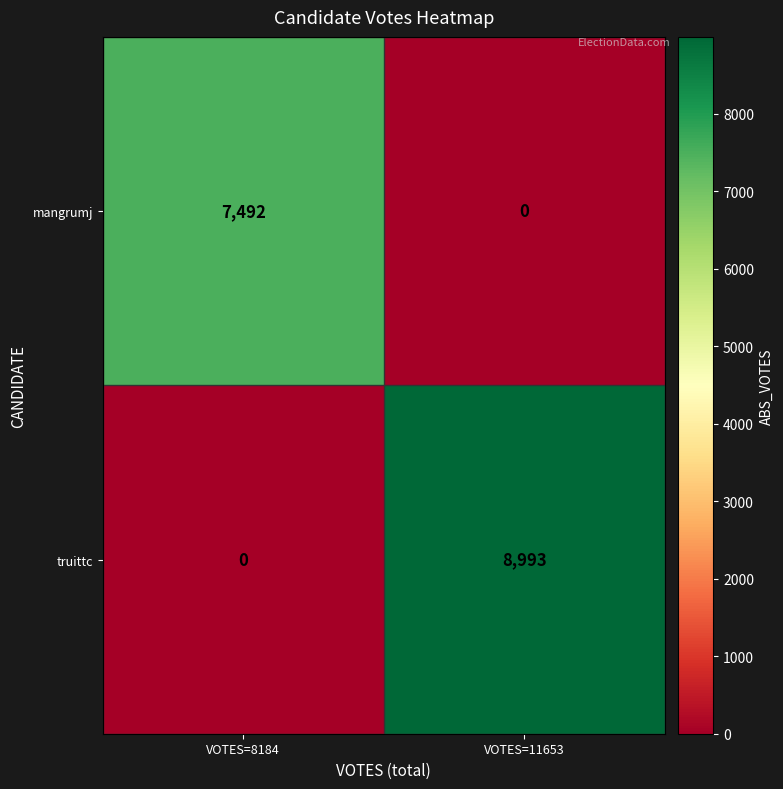

What value does the mangrumj series have at VOTES=8184, to the nearest 100?

7500